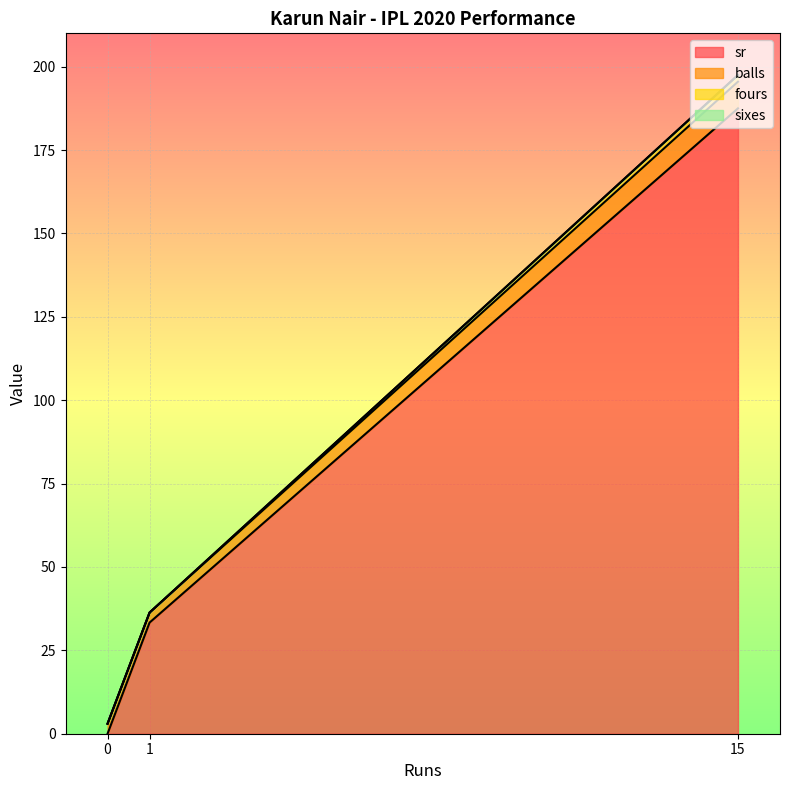

Does the chart display data point markers on the line(s)?

No